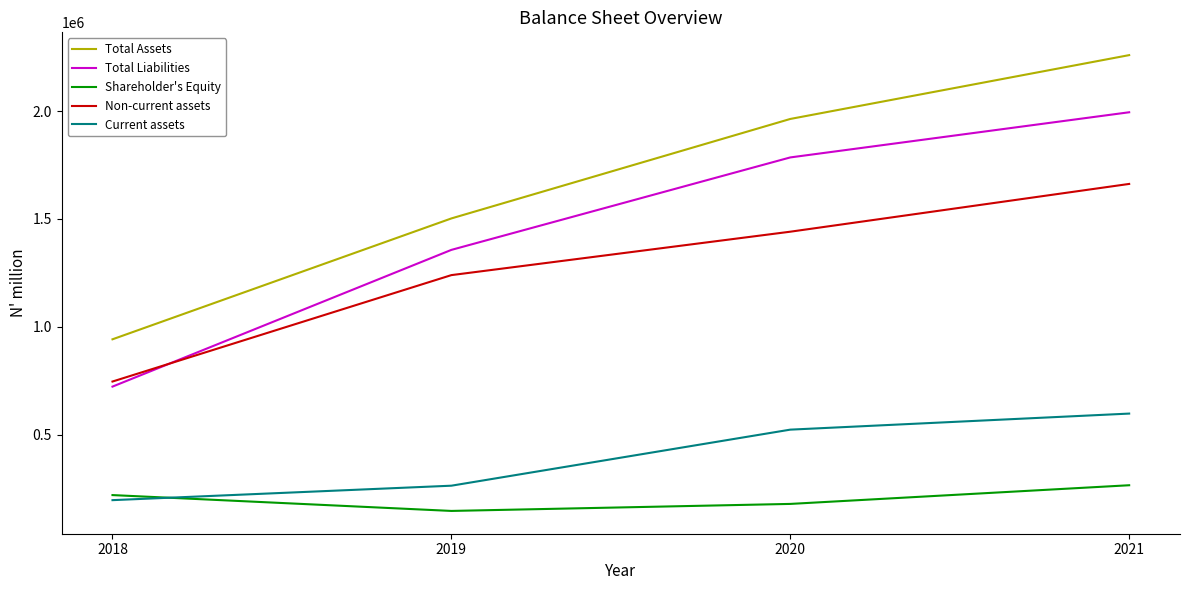

Rank the series by their maximum value, from lowest to highest.

Shareholder's Equity, Current assets, Non-current assets, Total Liabilities, Total Assets